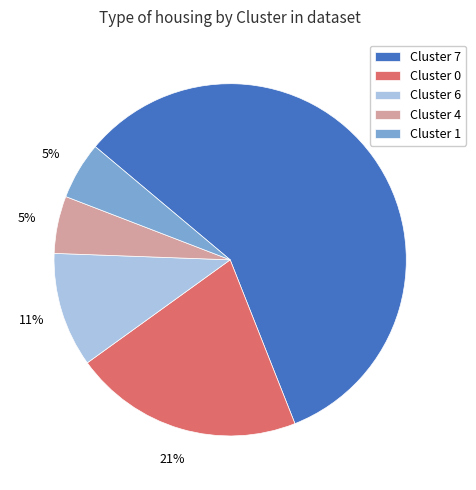

To the nearest percent, what portion does Cluster 4 represent?

5%